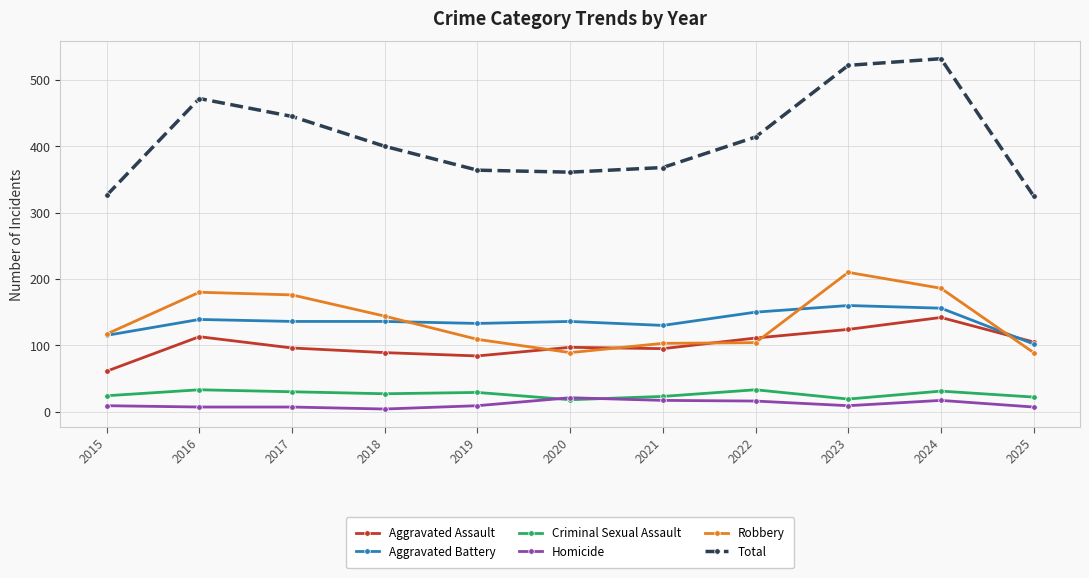

At 2022, list the series in order from largest to smallest.

Total, Aggravated Battery, Aggravated Assault, Robbery, Criminal Sexual Assault, Homicide